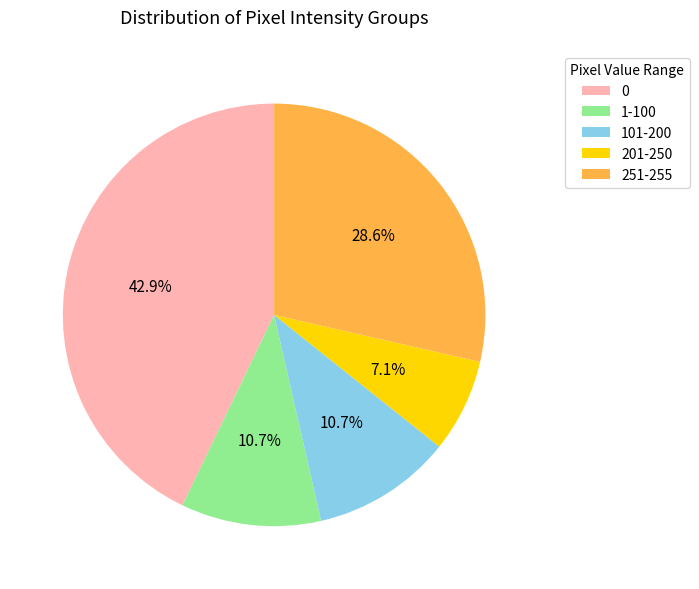

To the nearest percent, what is the average slice percentage?

20%